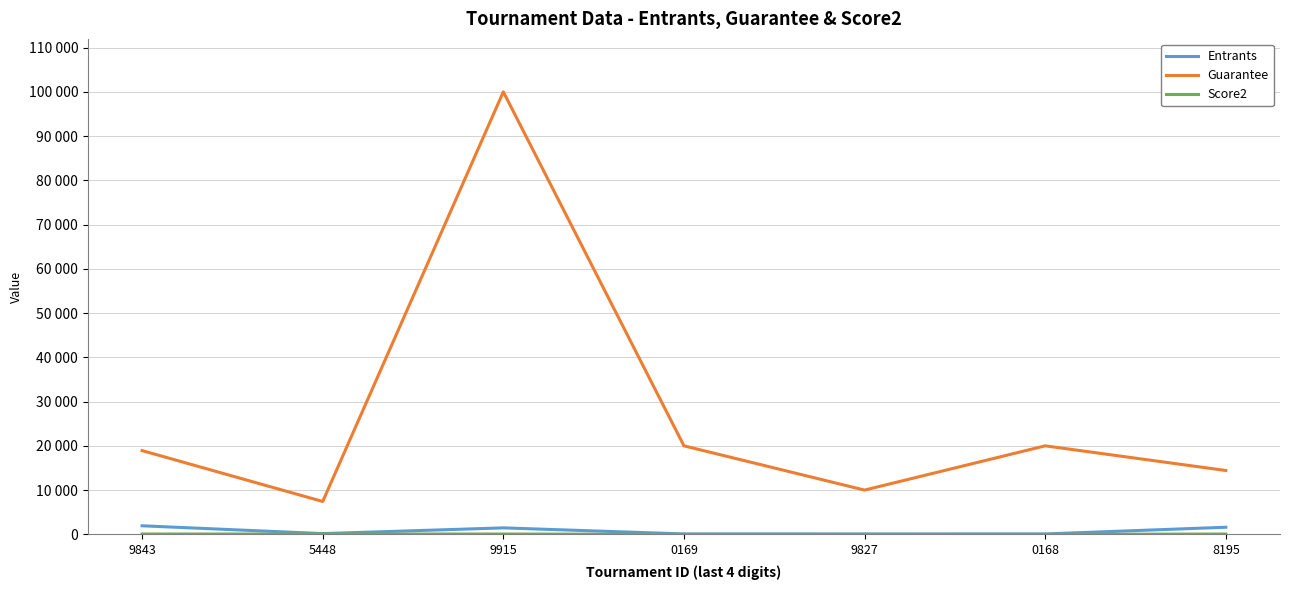

Which category has the highest value in the Guarantee series?

9915